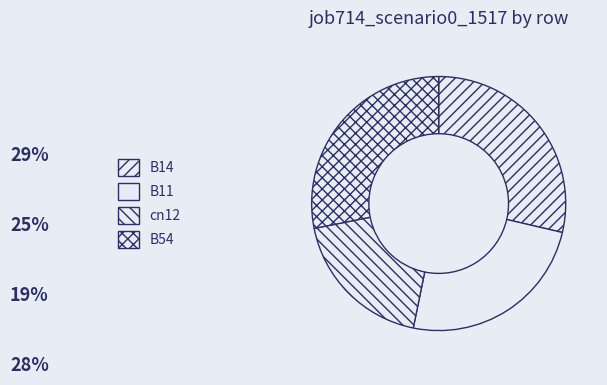

Rank the categories by value from highest to lowest.

B14, B54, B11, cn12